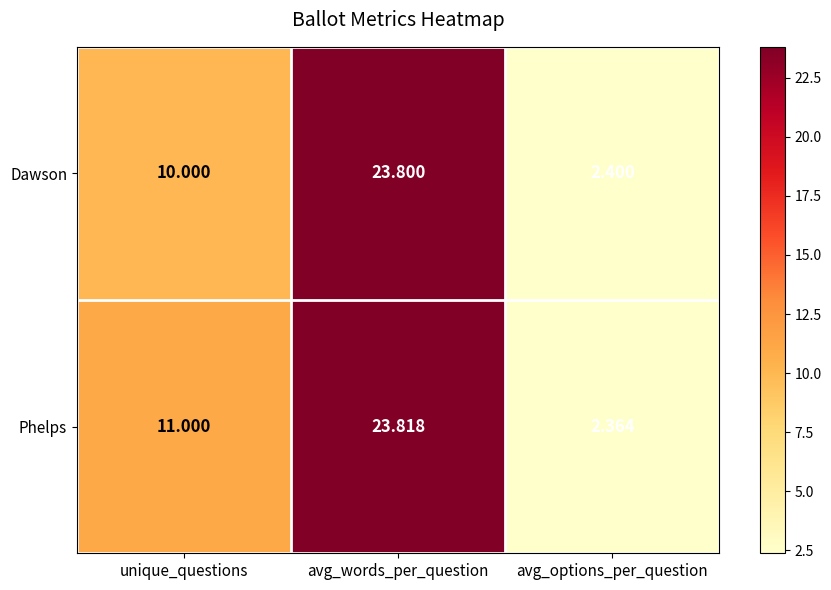

Which label corresponds to the smallest value in the chart?

avg_options_per_question